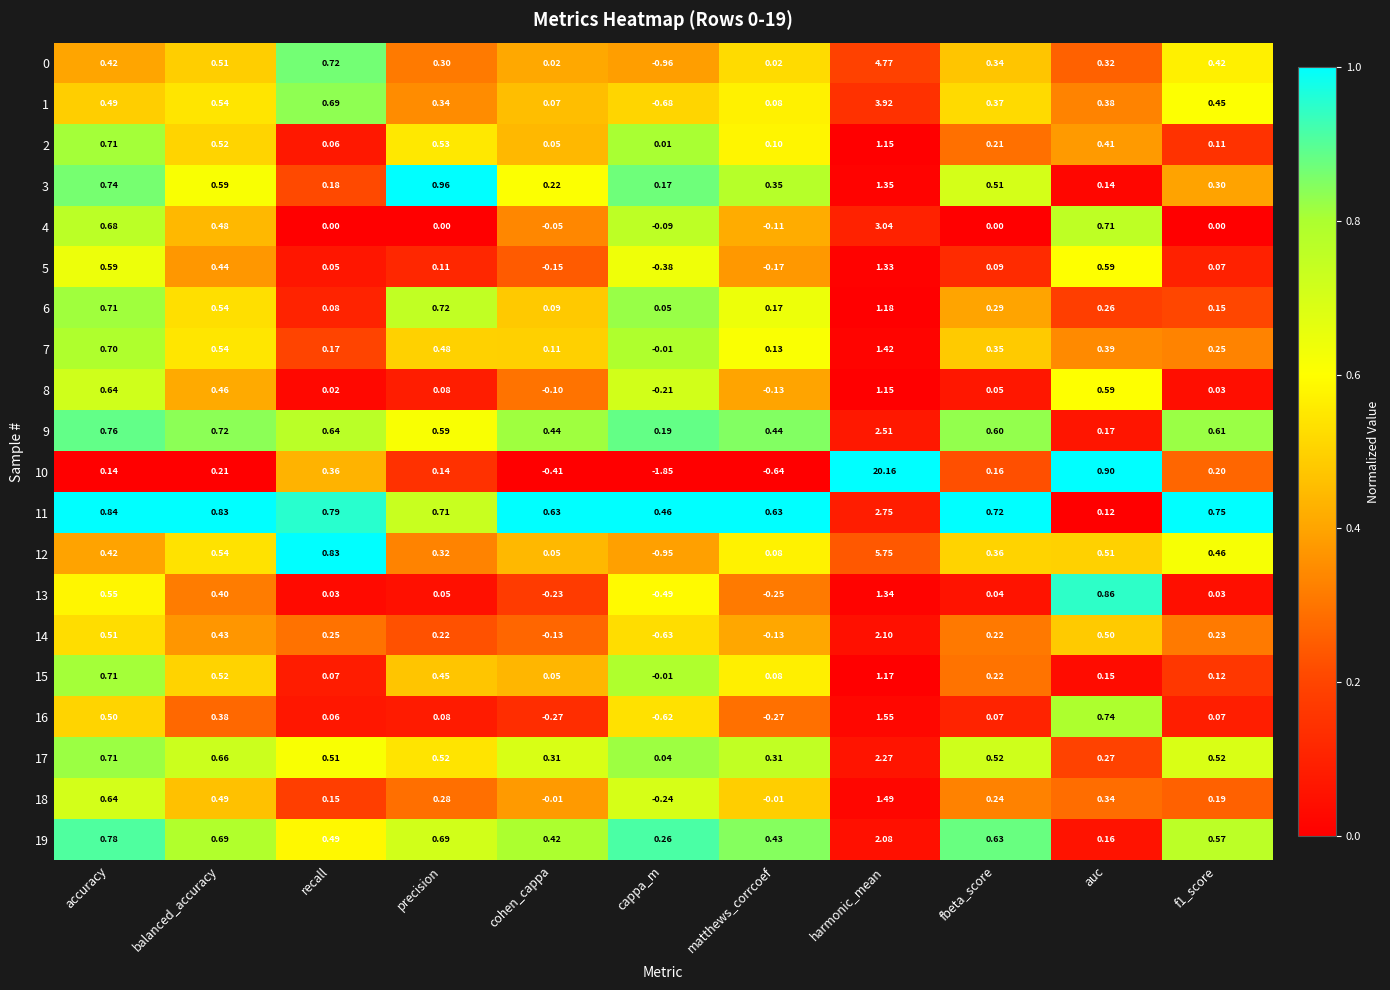

Which series has the widest spread of values?

10